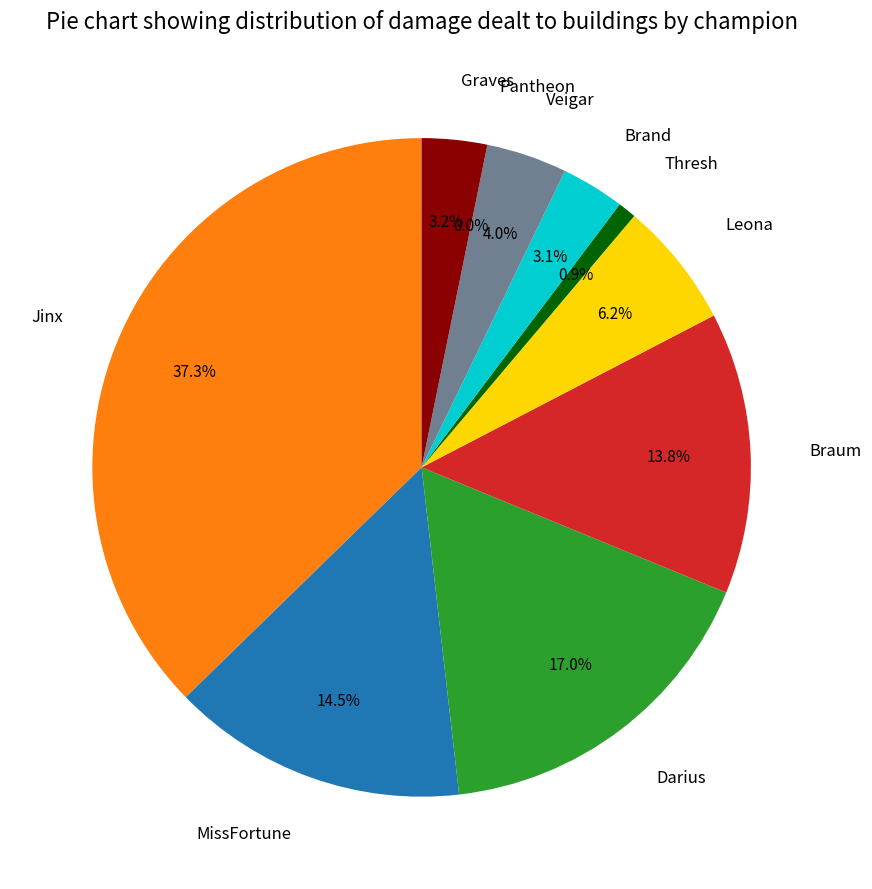

True or false: Graves accounts for 3% of the total.

True